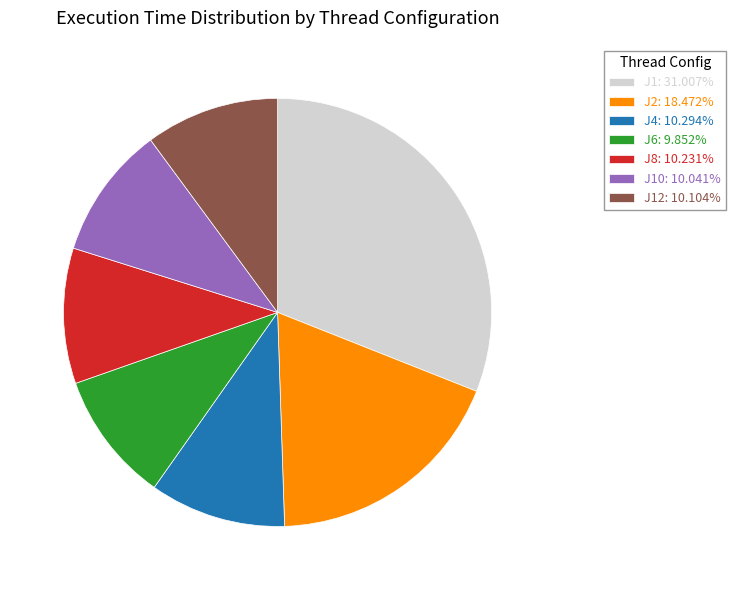

Do J1: 31.007% and J6: 9.852% together represent more than half of the pie?

No